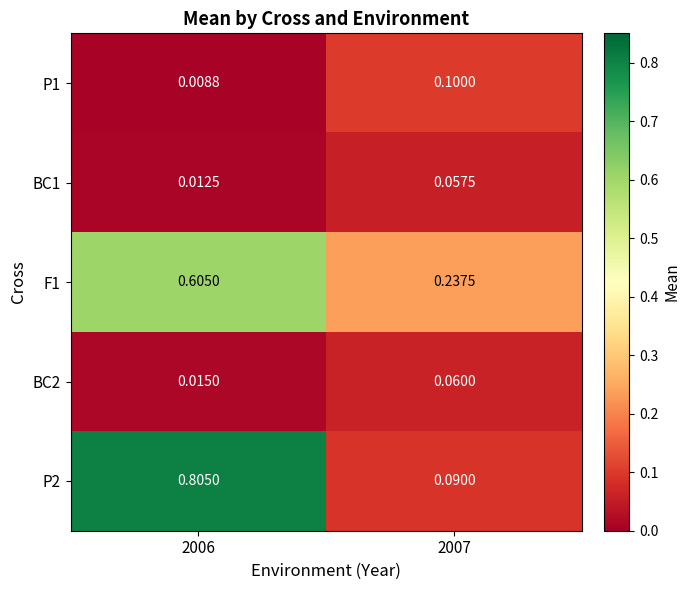

Is the value of P2 at 2006 greater than the value of BC1 at 2007?

Yes